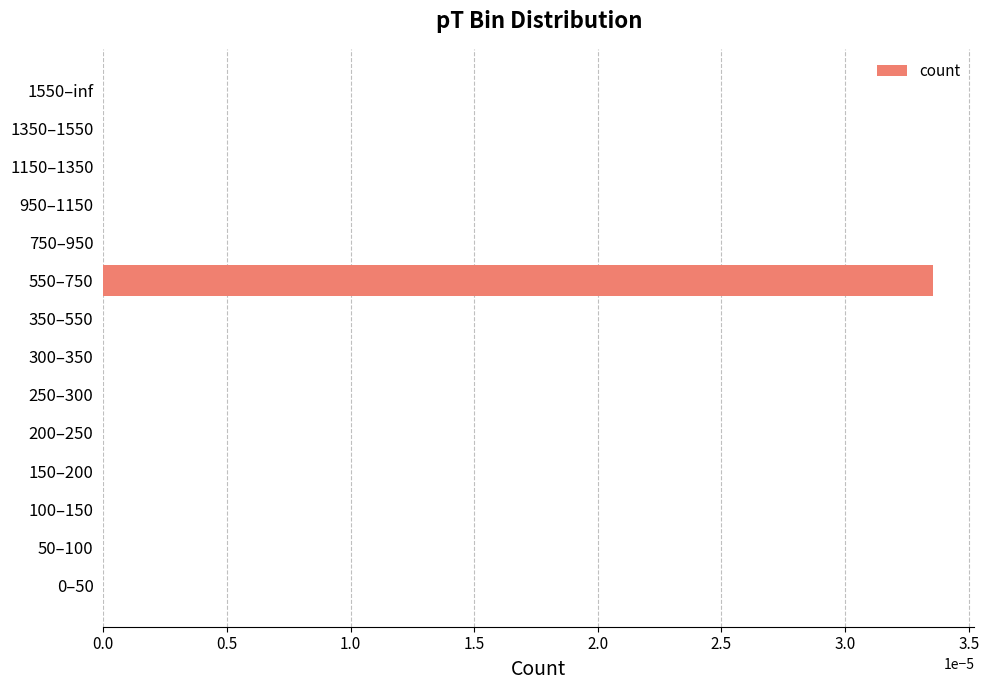

At which category does the chart reach its peak across all series?

550–750